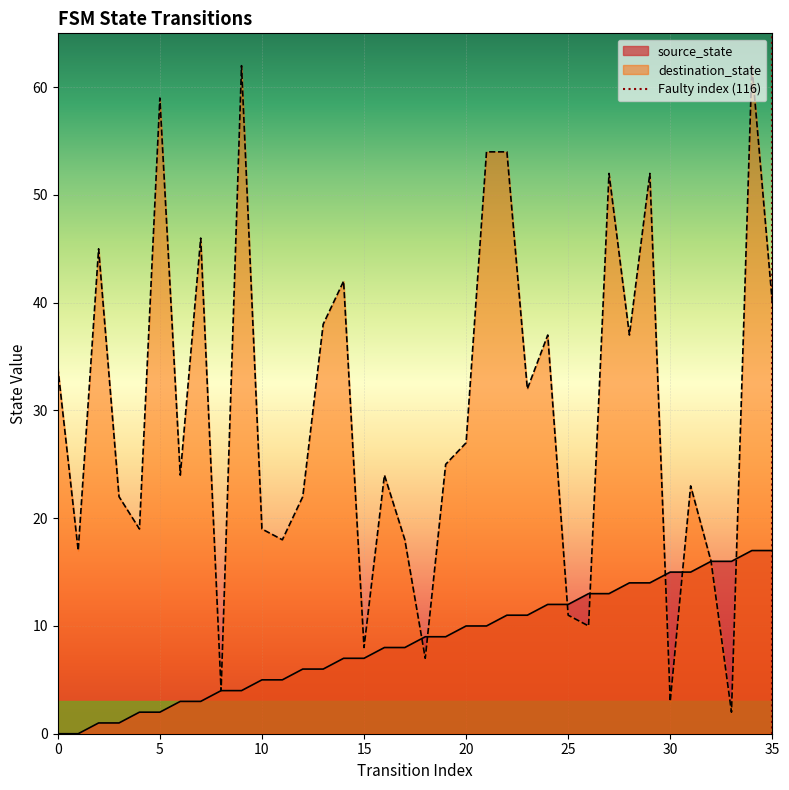

How many categories are shown in the chart?

36